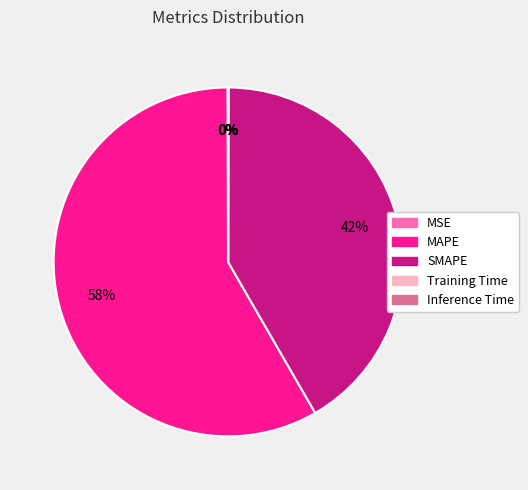

To the nearest percent, what is the difference between the largest and smallest slice percentages?

58%